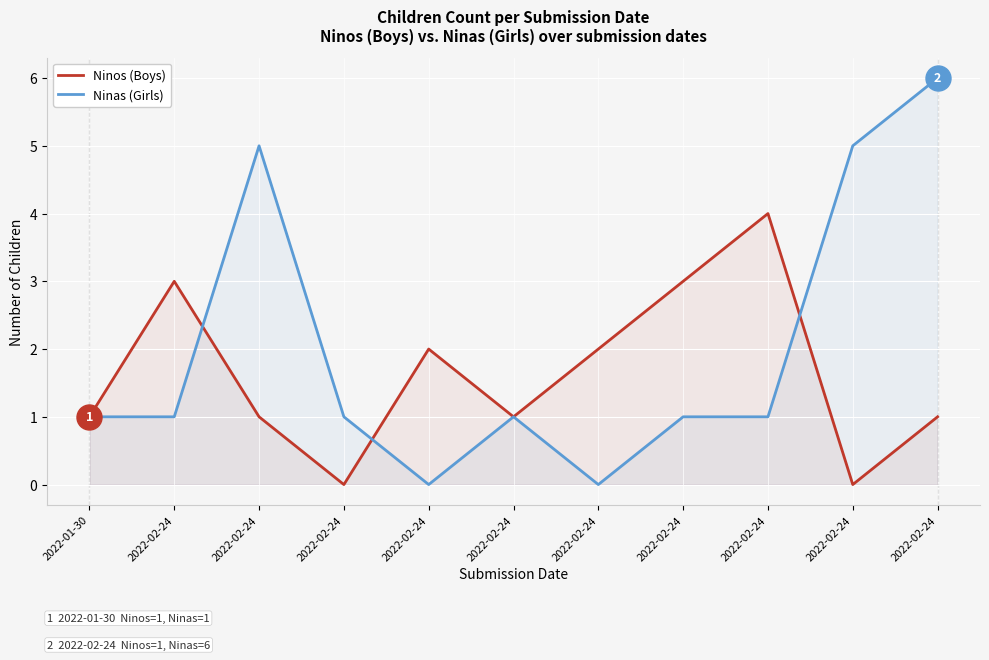

What are all the series names shown in the legend?

Ninos (Boys), Ninas (Girls)